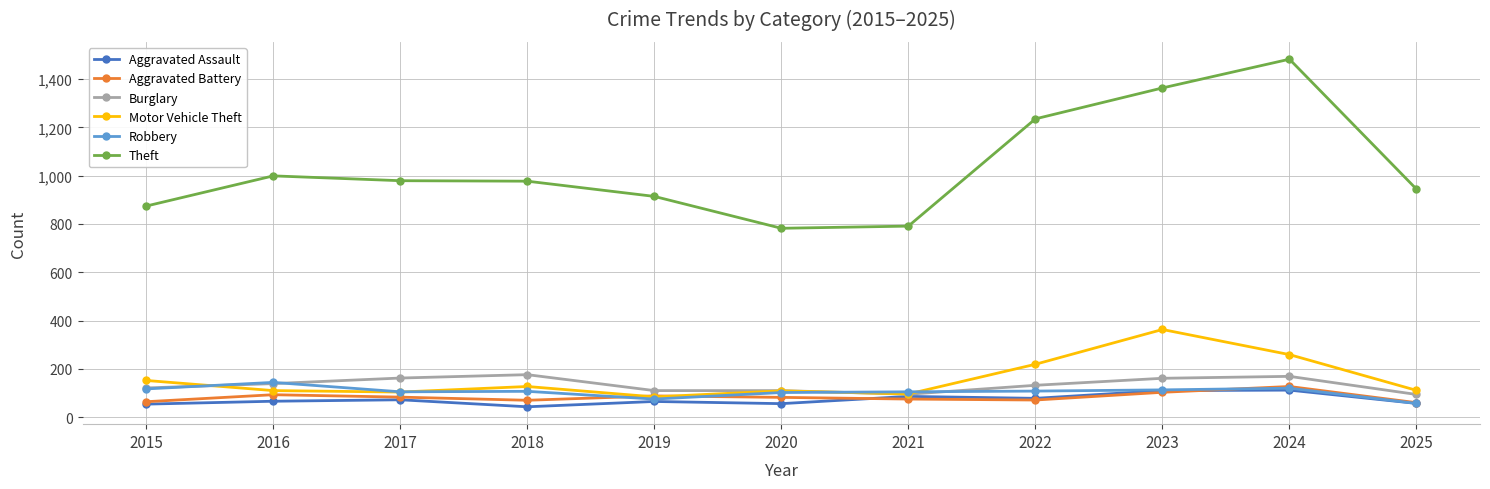

Which series changed the most between 2018 and 2021?

Theft